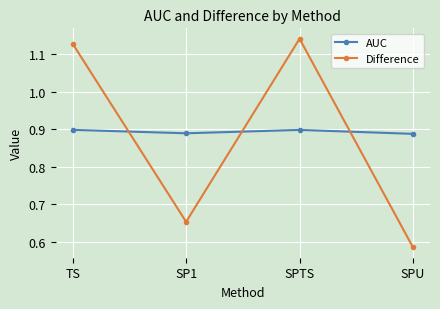

Which label corresponds to the smallest value in the chart?

SPU